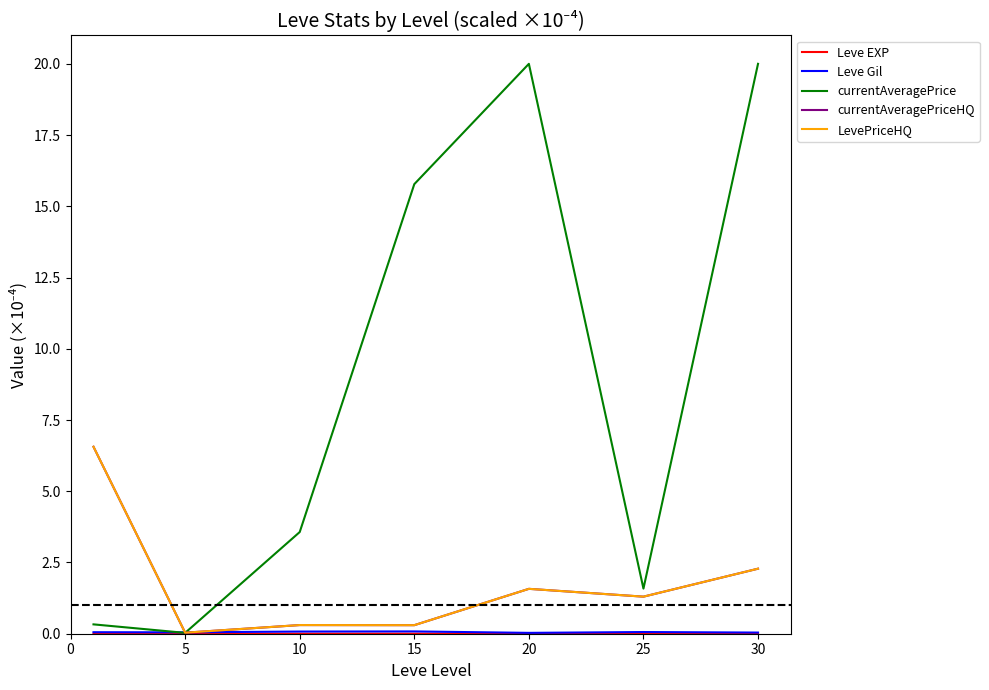

Which series has the largest total across all categories?

currentAveragePrice